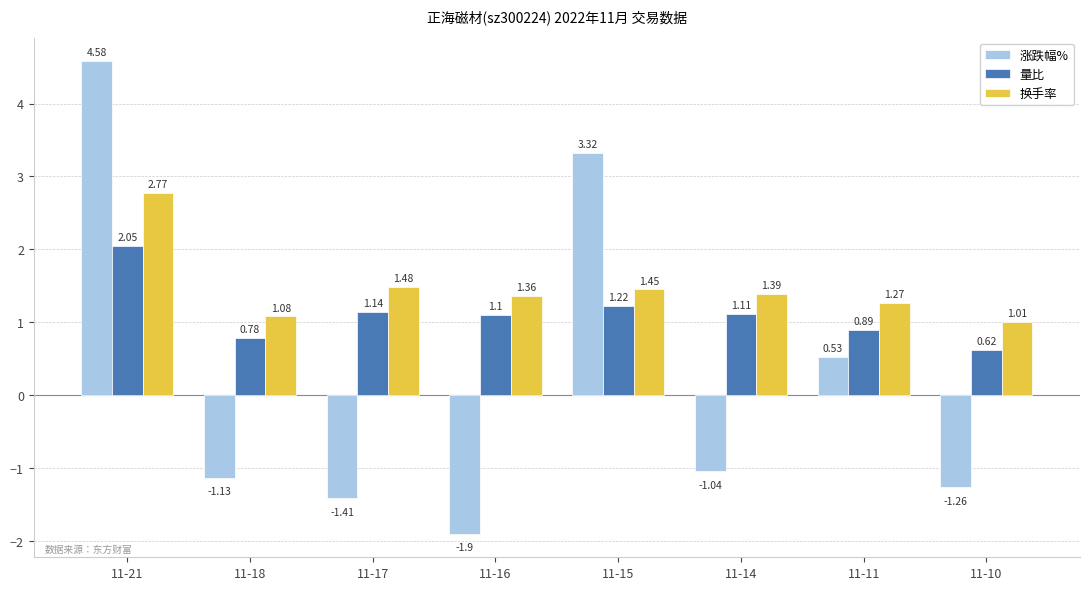

At which category is the sum across all series the highest?

11-21